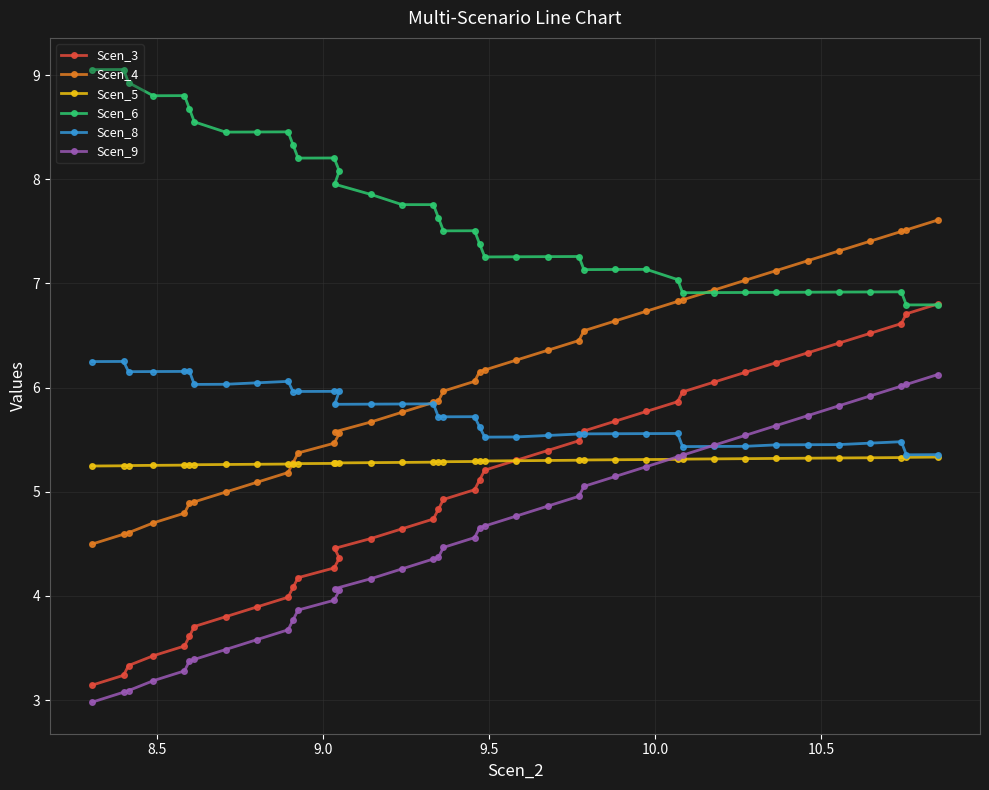

Which series has the largest total across all categories?

Scen_6